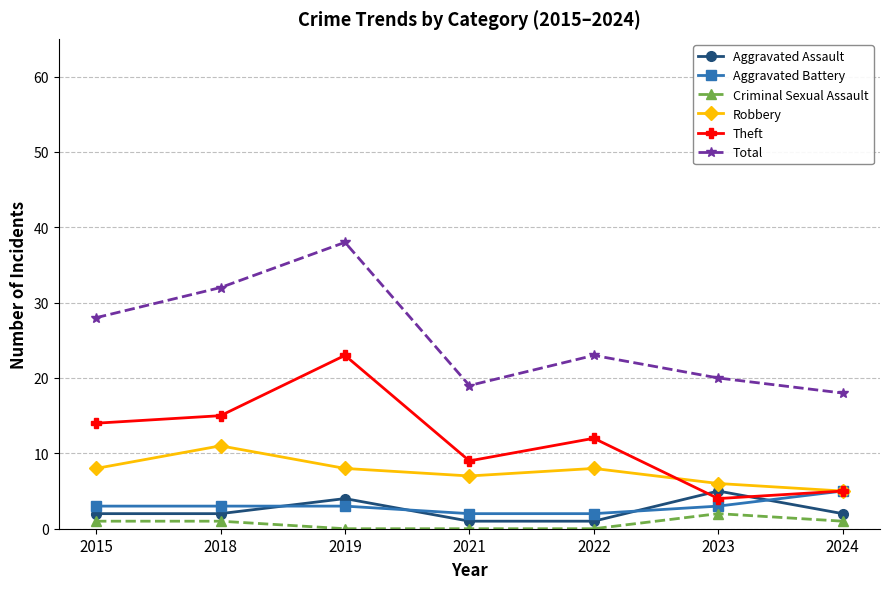

Does the chart have visible grid lines?

Yes